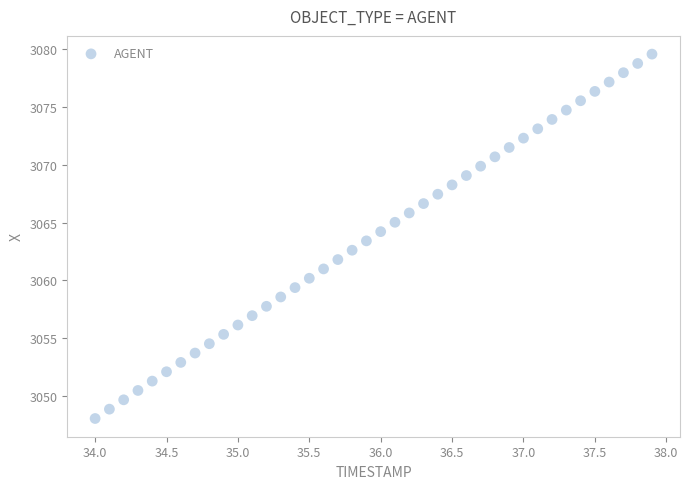

What is the range of X values (max minus min)?

3.9